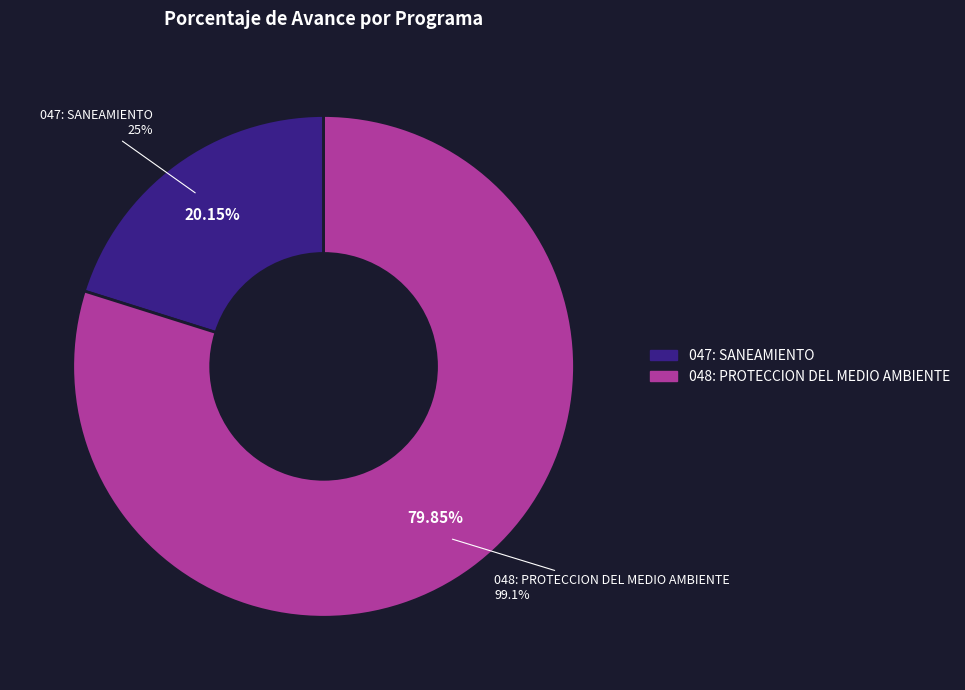

Which slice represents more than half of the pie?

048: PROTECCION DEL MEDIO AMBIENTE